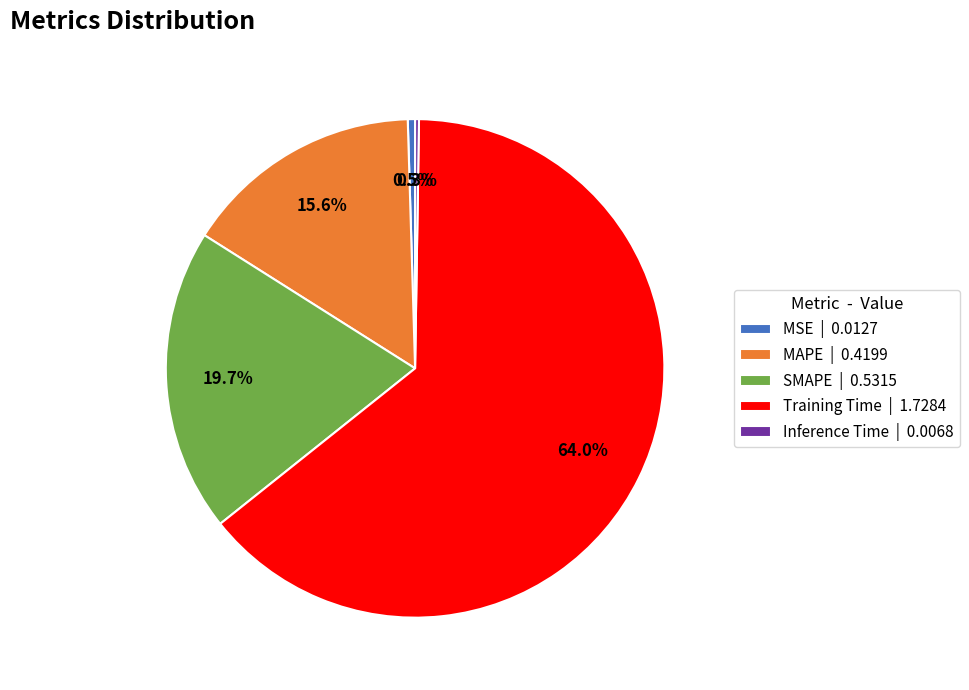

Which has a higher value, MAPE or MSE?

MAPE